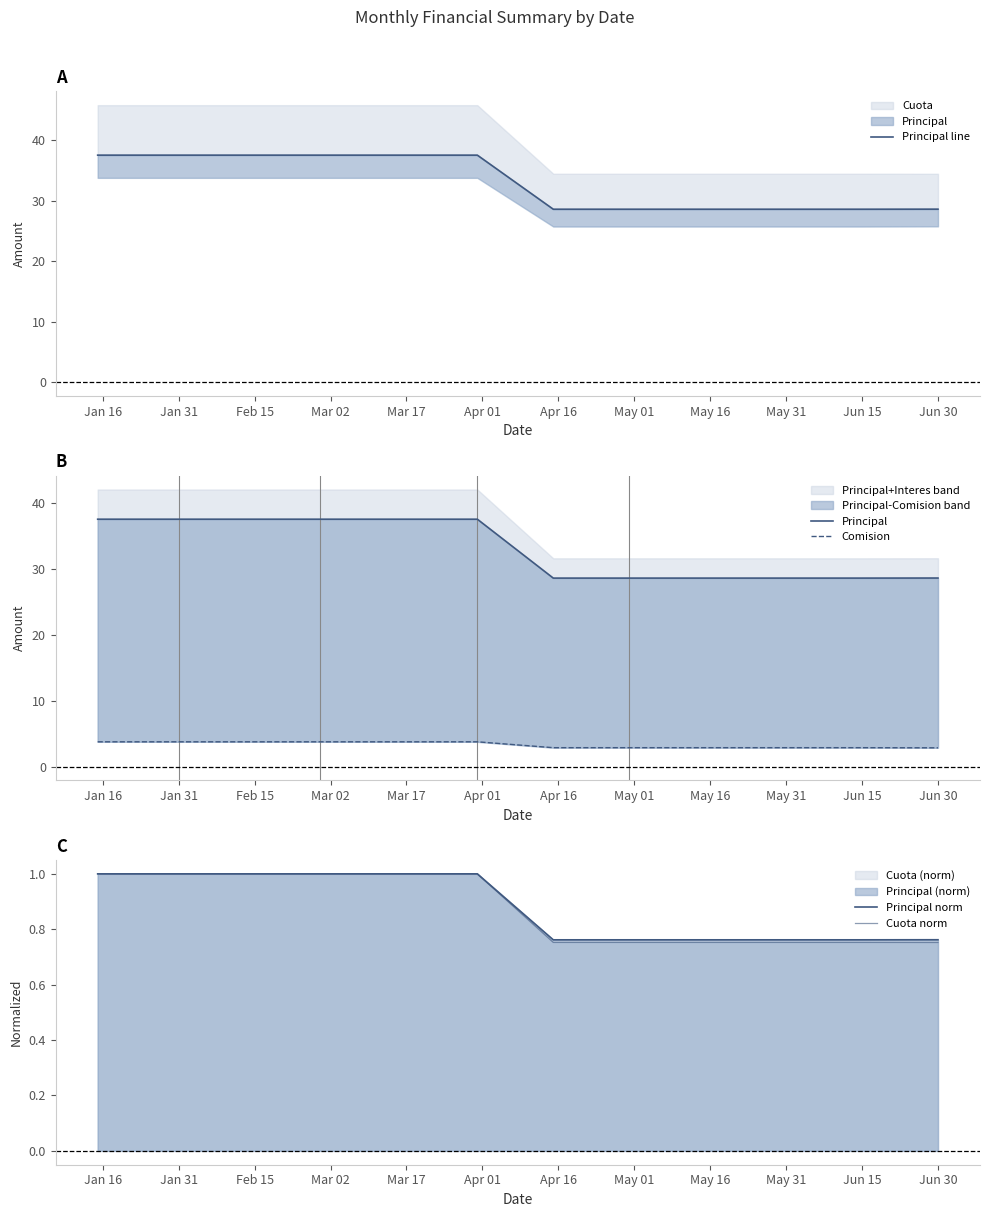

What is the value of the Cuota norm point at the 12th from the left?

0.8